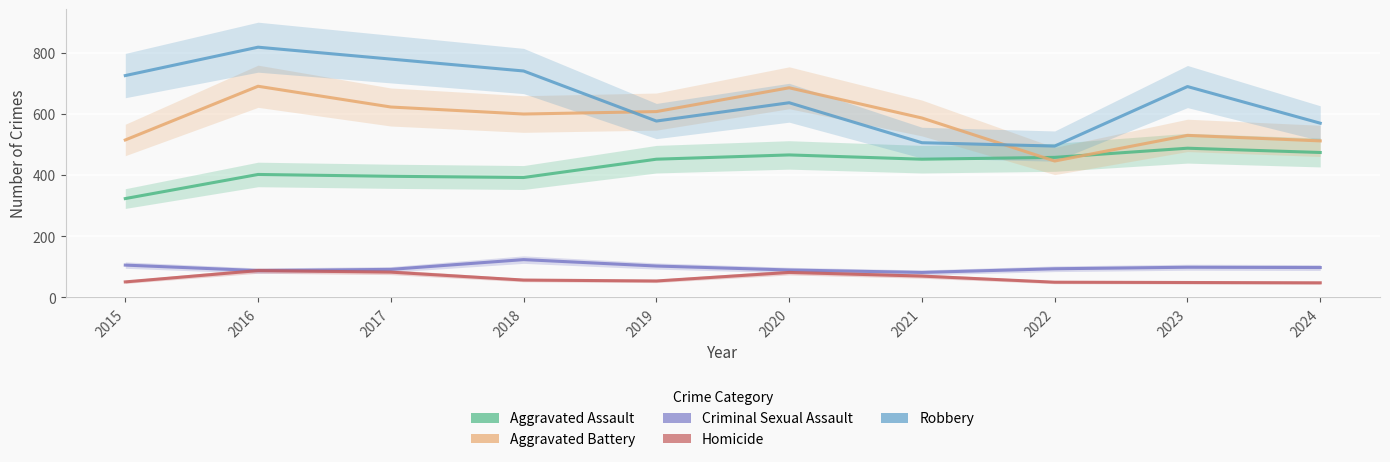

What is the greatest value displayed?

819